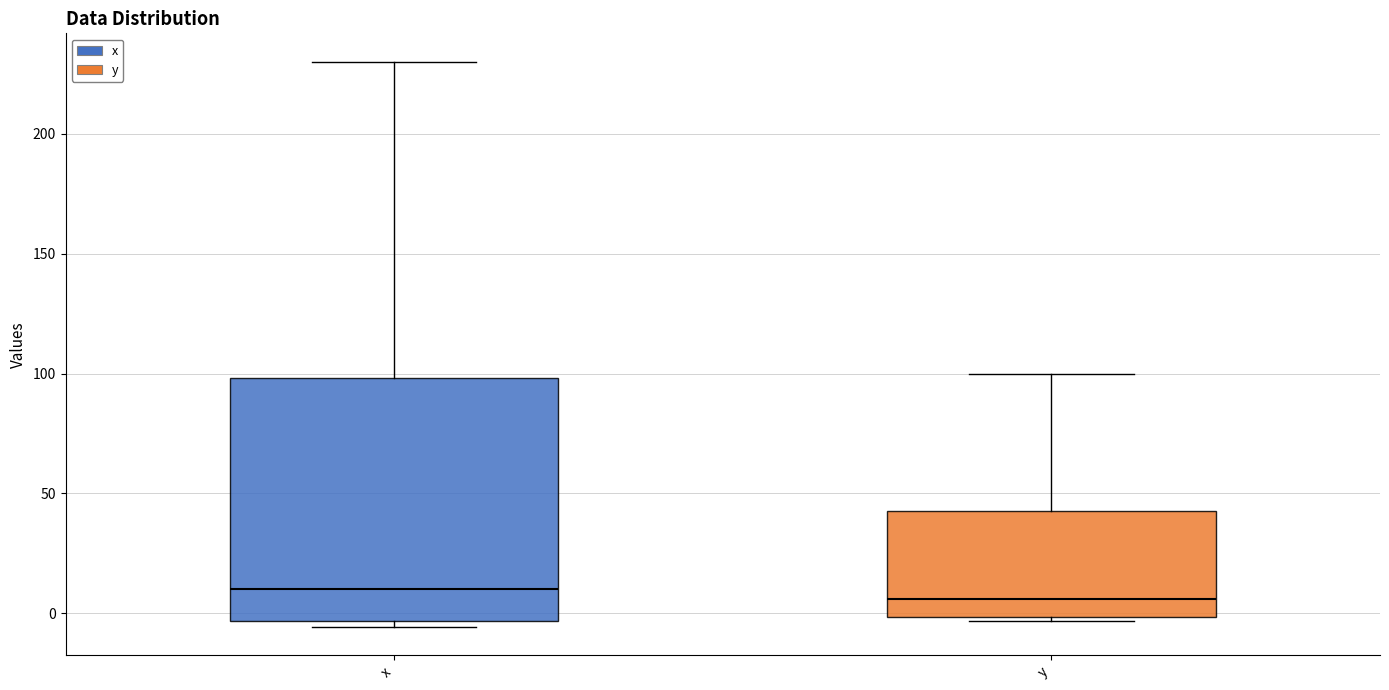

Reading left to right, transcribe this box plot: for each box, give where its median line is, the range the box spans, and where its two whiskers end, as read against the y-axis. The values are not printed on the chart, so give them approximately, as read against the axis.

x: median 10, box -5 to 100, whiskers -5 (just below the box's lower edge) to 230
y: median 5, box 0 to 45, whiskers -5 to 100